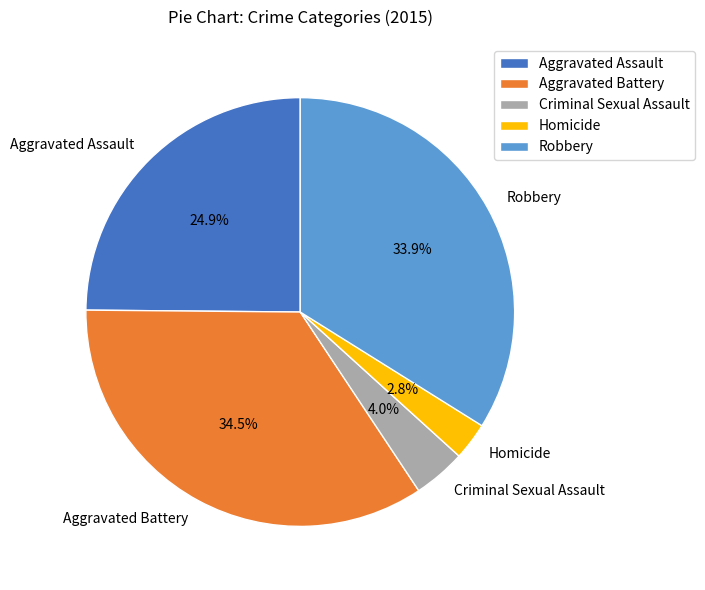

Does Aggravated Battery account for over 50% of the chart?

No